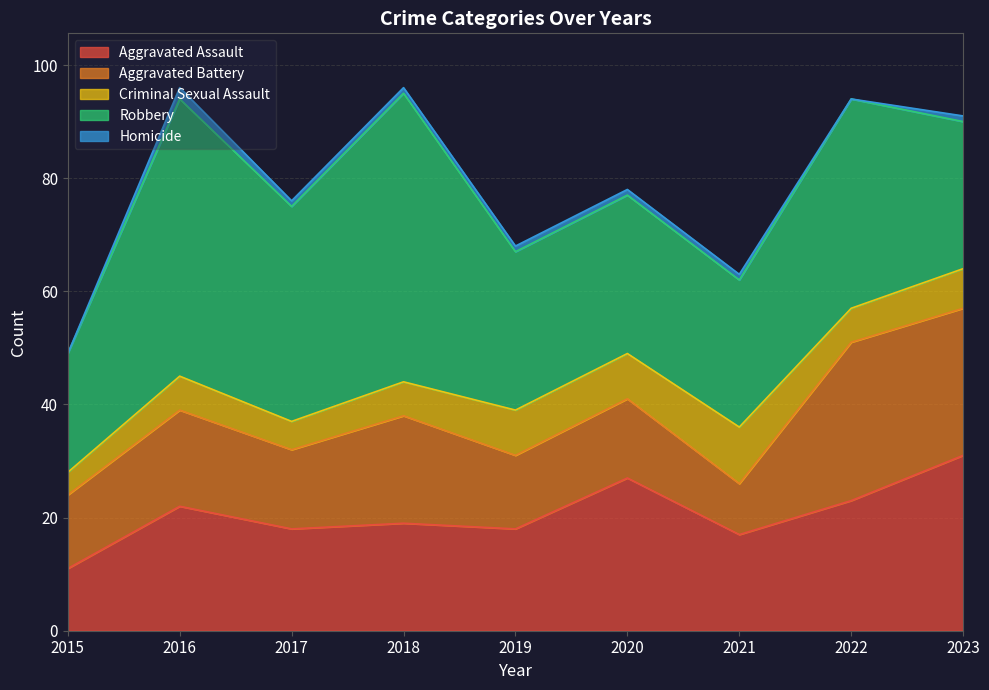

At 2020, list the series in order from largest to smallest.

Robbery, Aggravated Assault, Aggravated Battery, Criminal Sexual Assault, Homicide